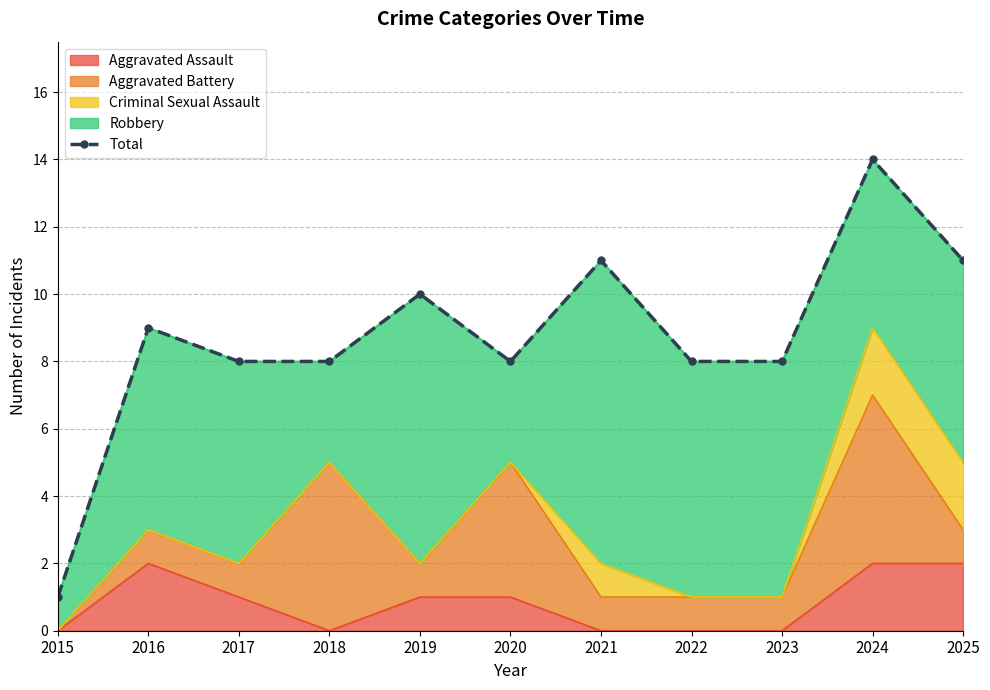

List the labels in order of value, smallest first.

2015, 2017, 2018, 2020, 2022, 2023, 2016, 2019, 2021, 2025, 2024